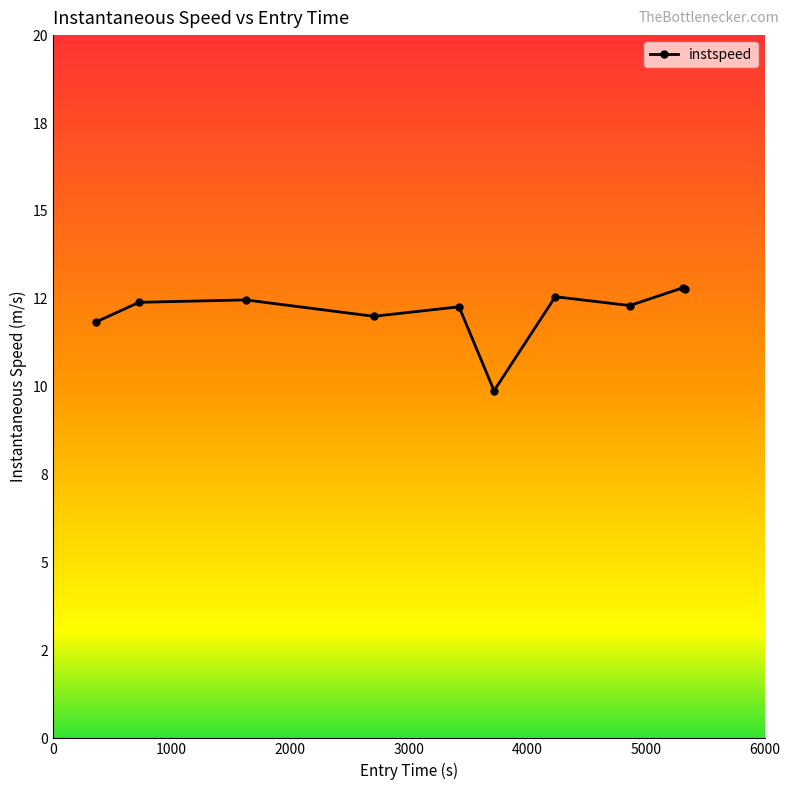

What is the label of the 10th point from the left?

5326.324726666332